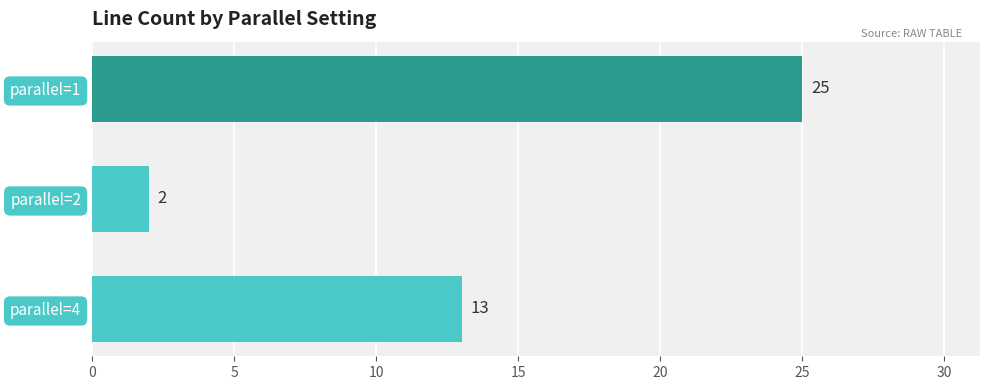

How many series are shown in this chart?

1